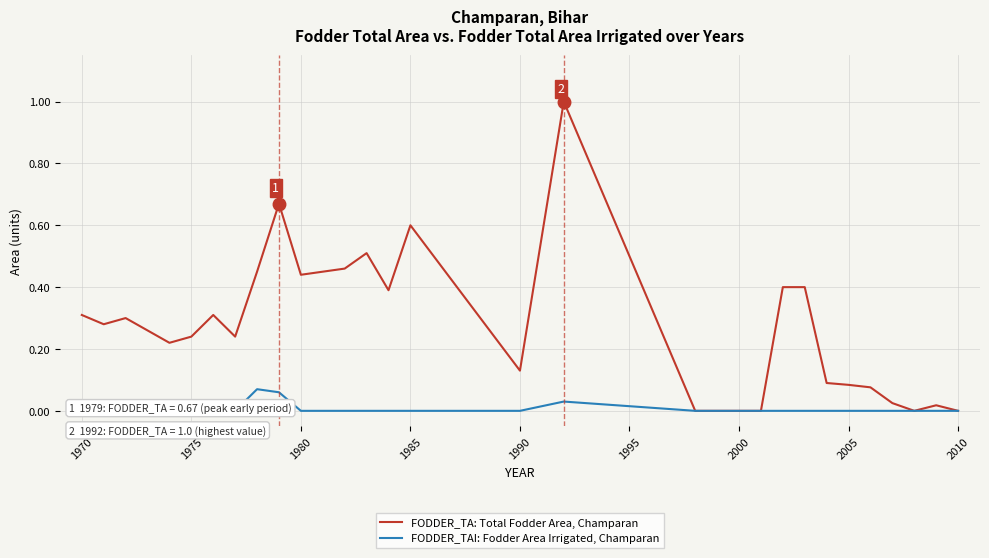

The value of FODDER_TA: Total Fodder Area, Champaran at 29 is 0.0. True or false?

False